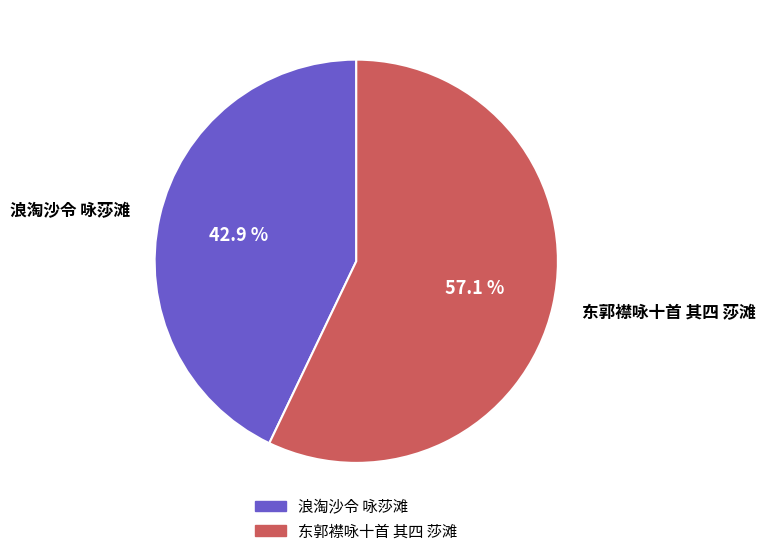

What percentage do 东郭襟咏十首 其四 莎滩 and 浪淘沙令 咏莎滩 together represent?

100.0%